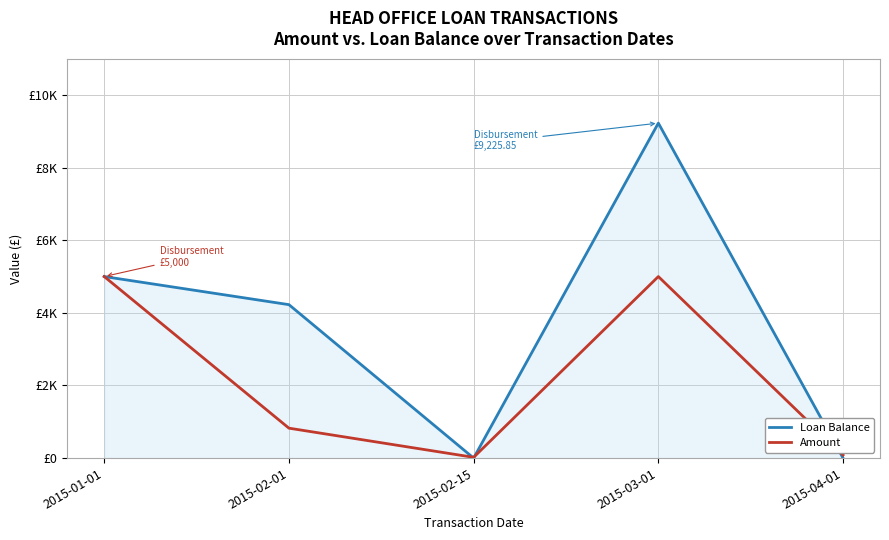

What is the maximum value for Amount?

5000.0